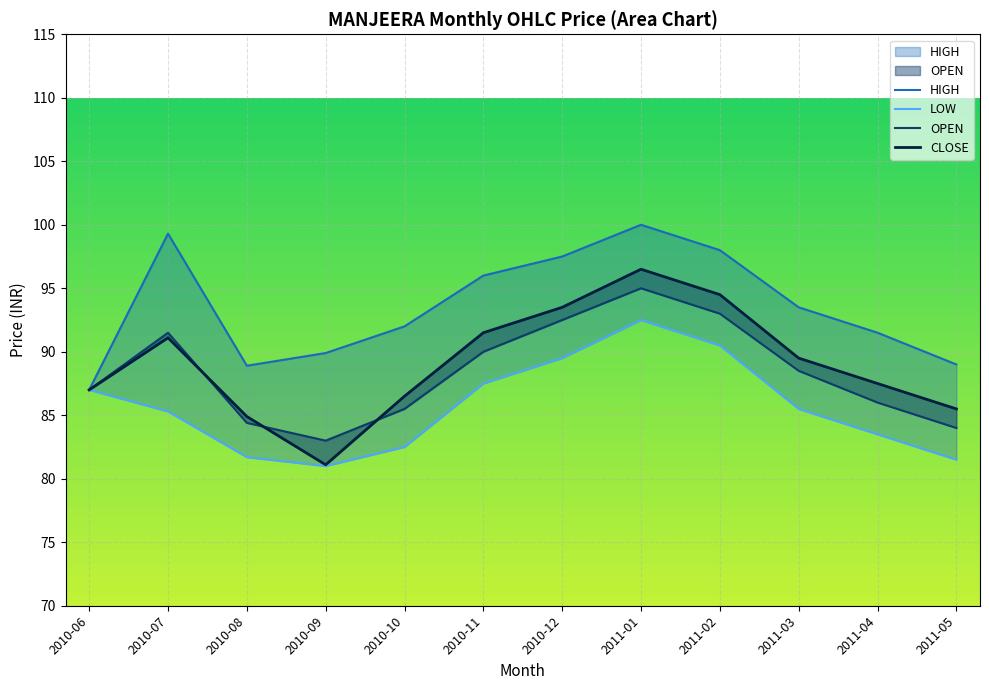

Is it true that CLOSE equals 129.9 at 2011-02?

False